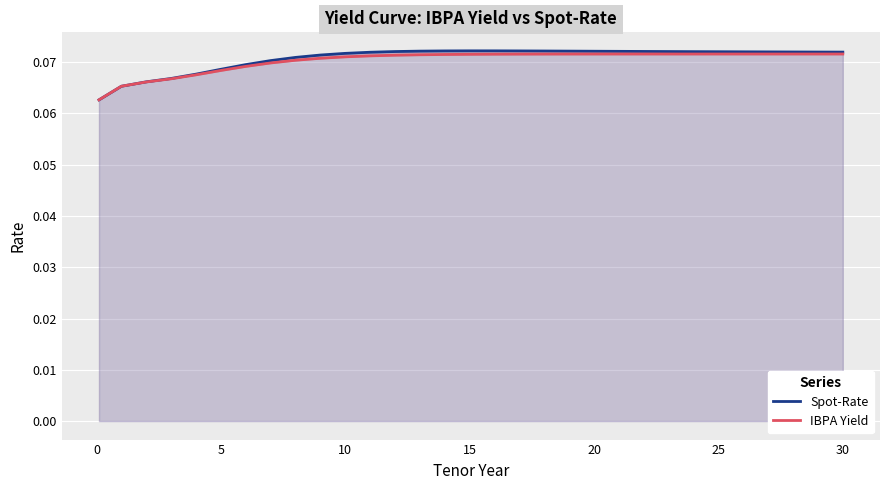

What is the sum of all IBPA Yield values?

2.2